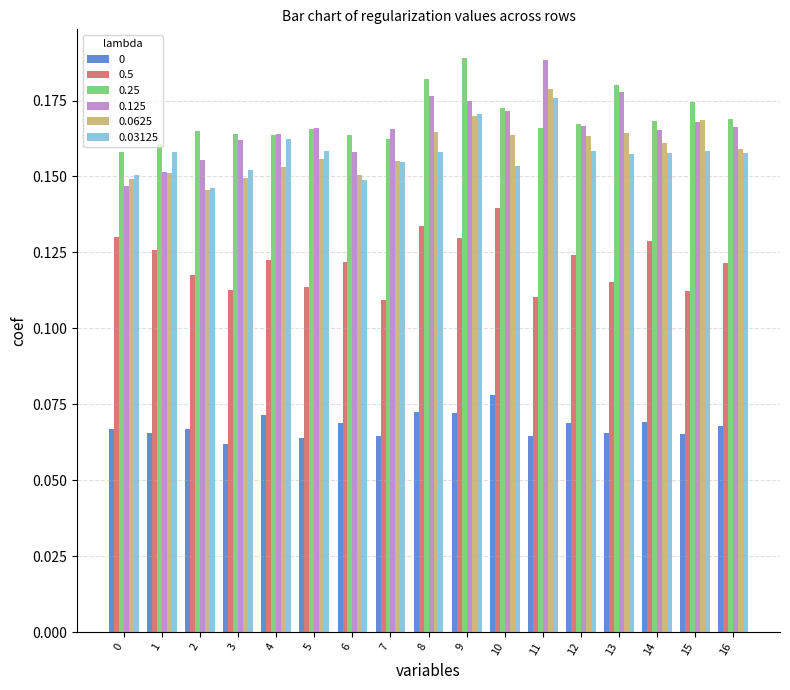

How many groups of bars are there?

17